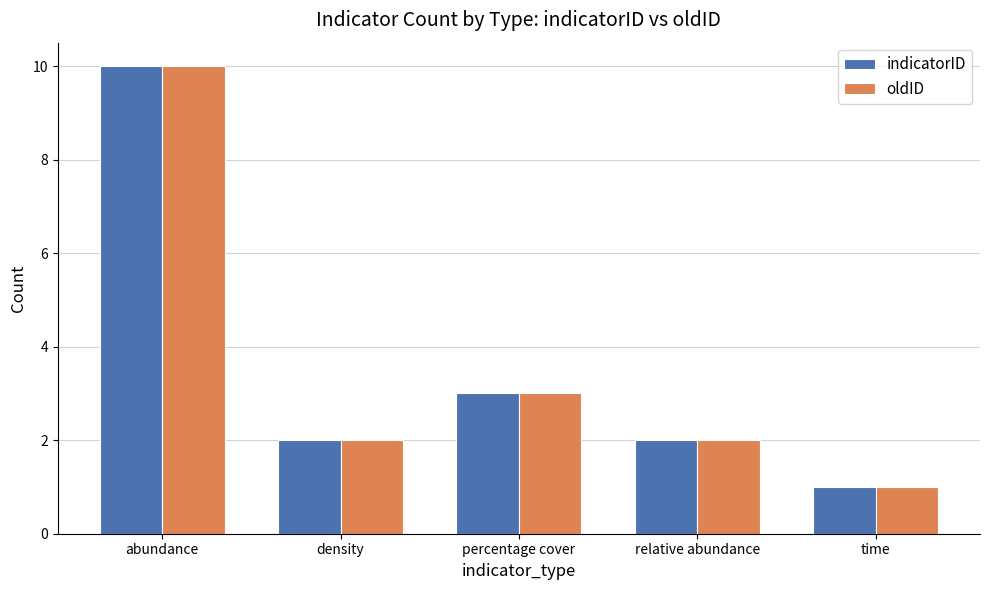

Reading right to left, extract all data points from this chart.

indicatorID: time=1	relative abundance=2	percentage cover=3	density=2	abundance=10
oldID: time=1	relative abundance=2	percentage cover=3	density=2	abundance=10